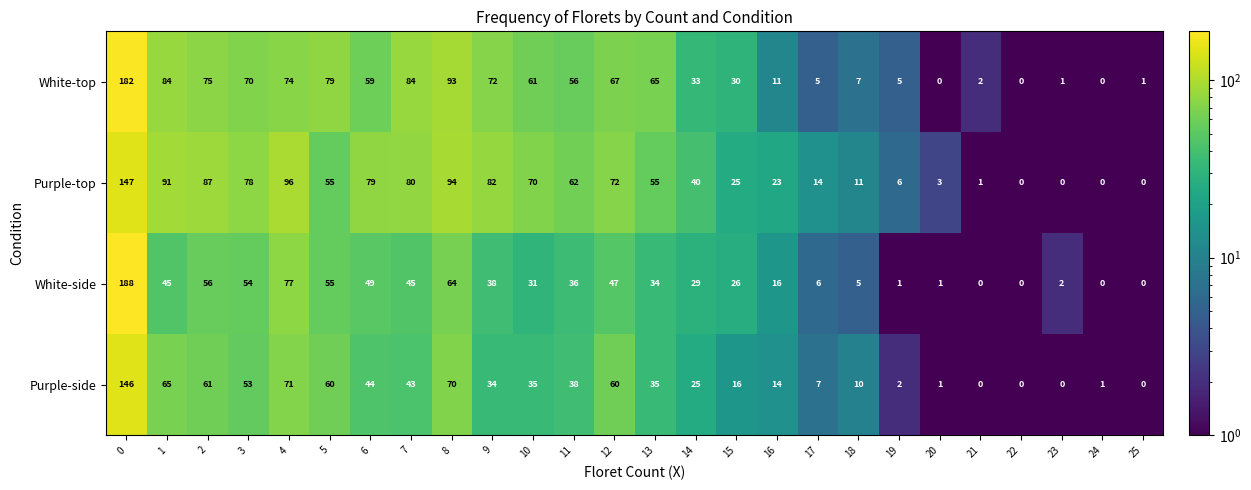

Read the Purple-top value at 4, to the nearest 5.

95